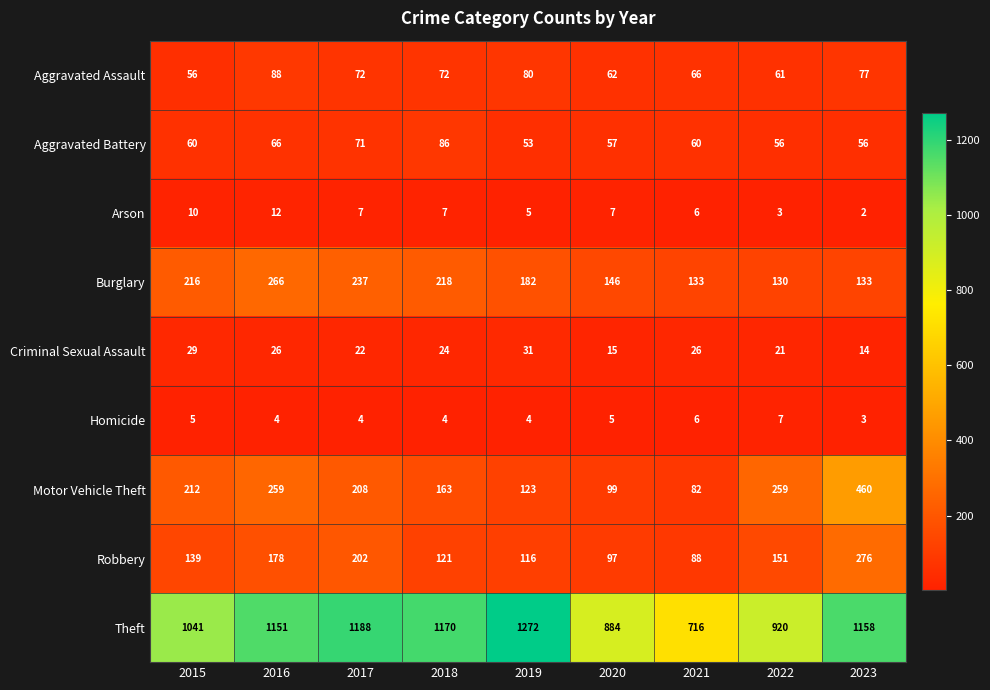

Count the number of data series in this chart.

9